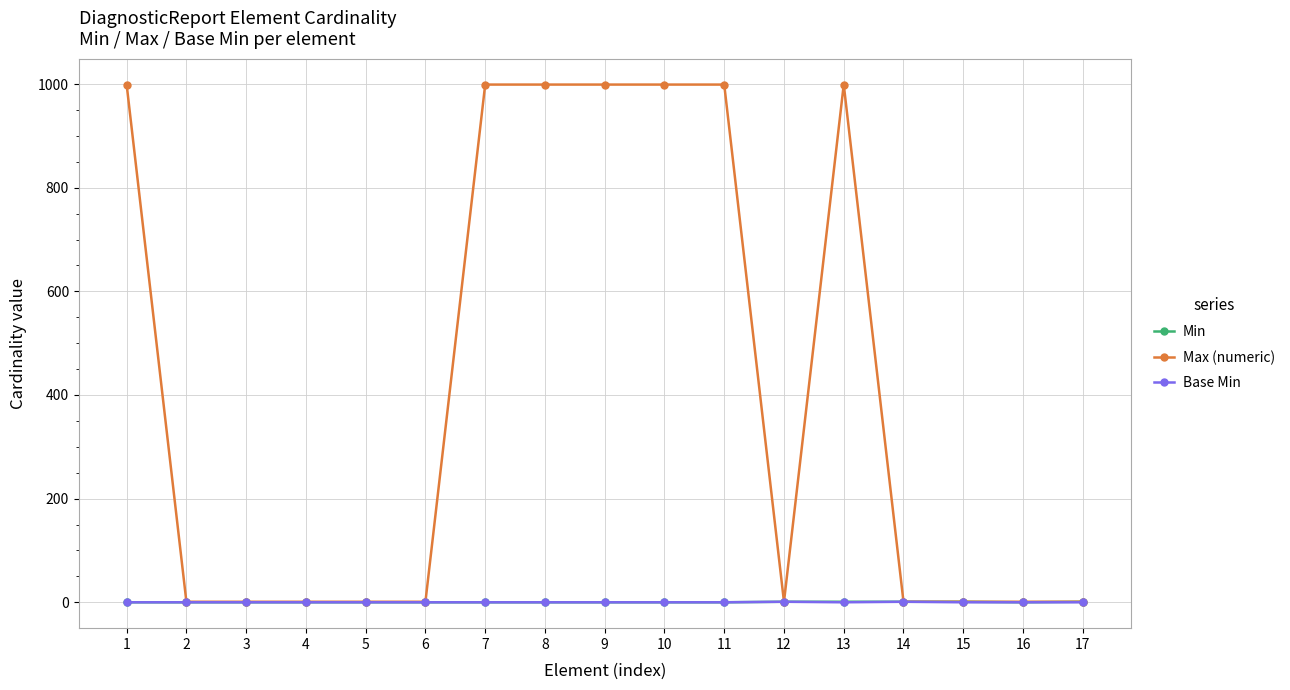

Which series has the largest total across all categories?

Max (numeric)